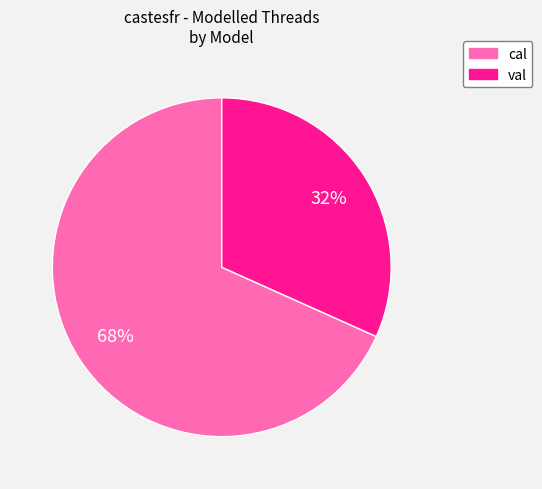

Is there any slice that represents more than half of the pie?

Yes